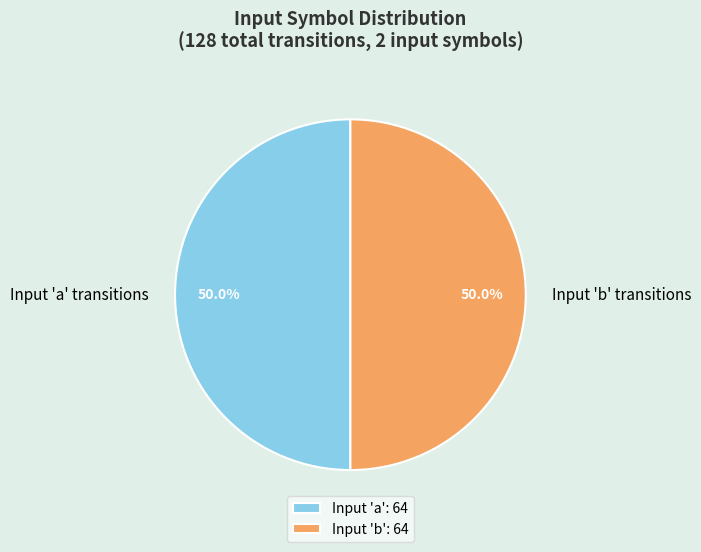

What is the ratio of the value at Input 'a' transitions to the value at Input 'b' transitions?

1.0